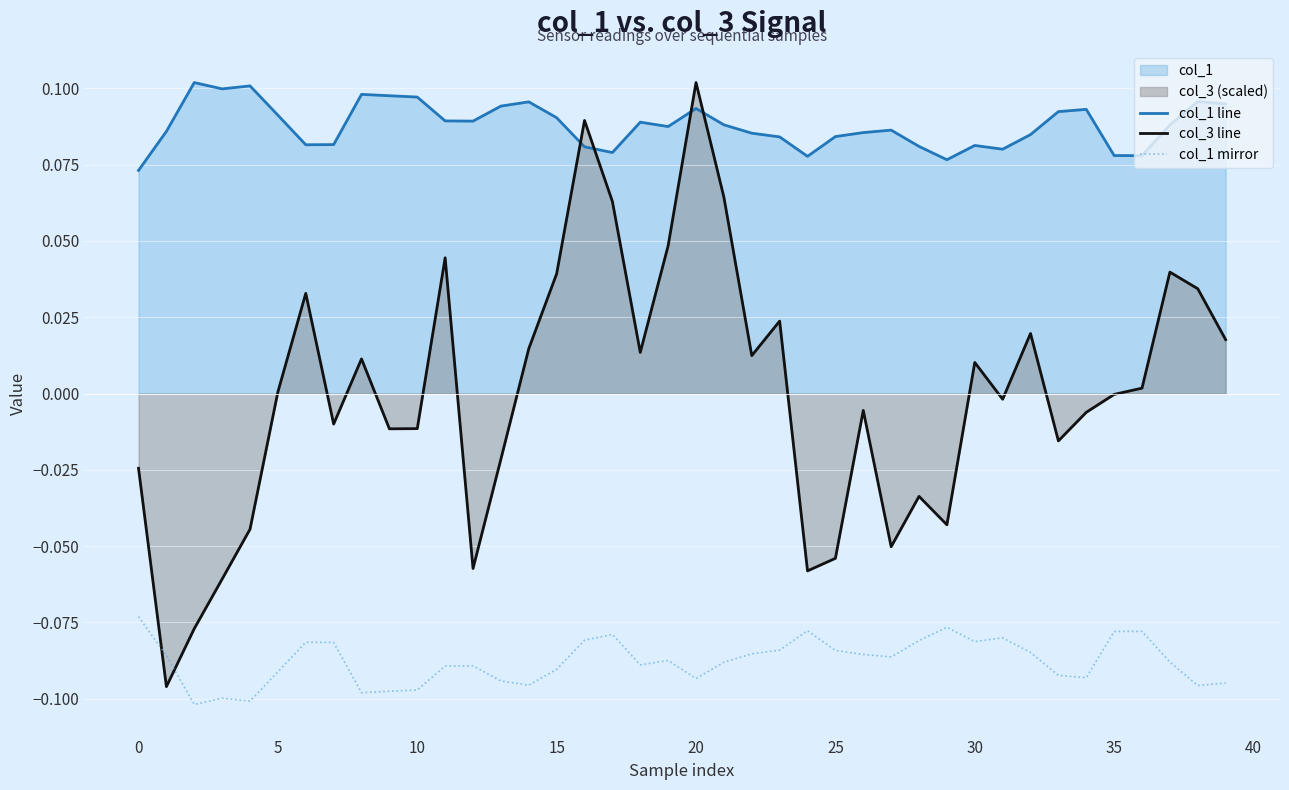

True or false: col_1 mirror and col_3 line intersect in this chart.

True